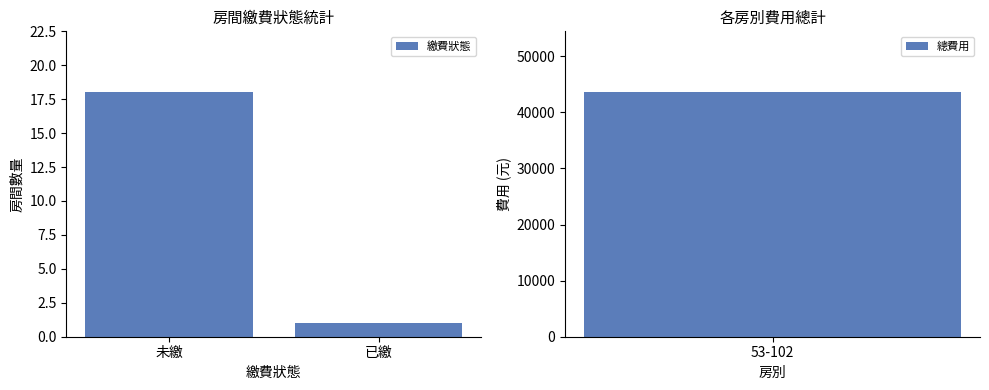

Rank the categories by value from lowest to highest.

已繳, 未繳